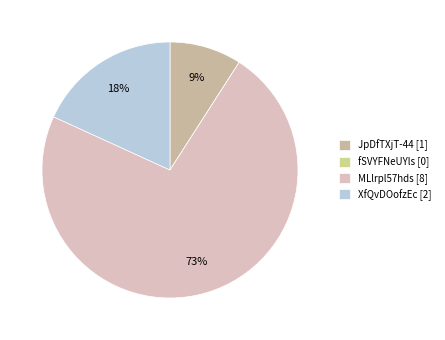

What is the change in value from JpDfTXjT-44 to fSVYFNeUYls?

-1